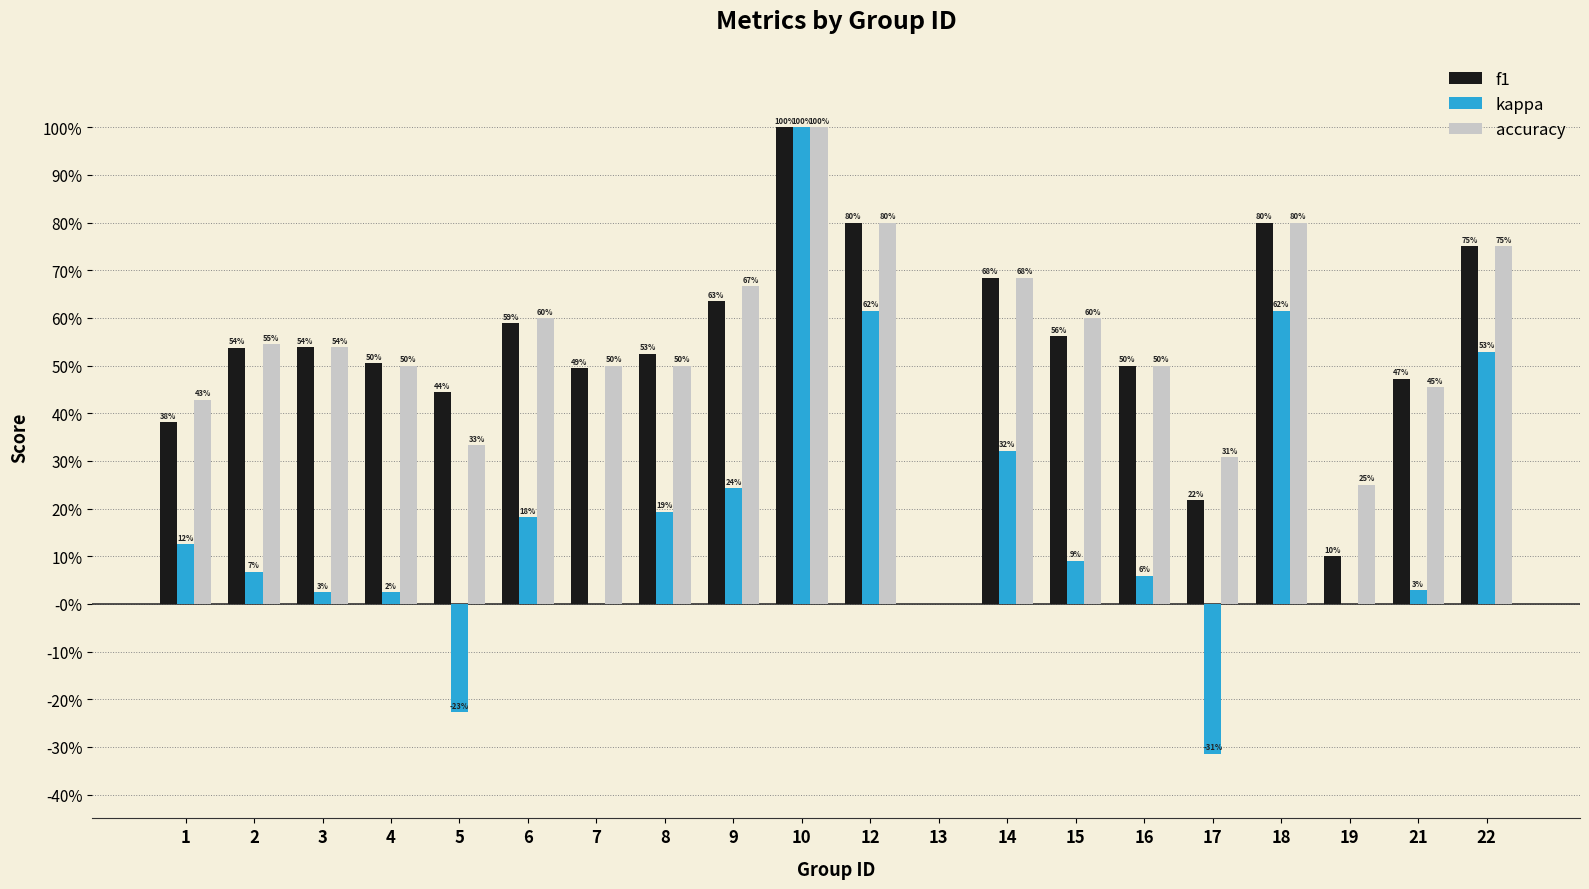

Are the bars grouped side by side (vs. stacked)?

Yes